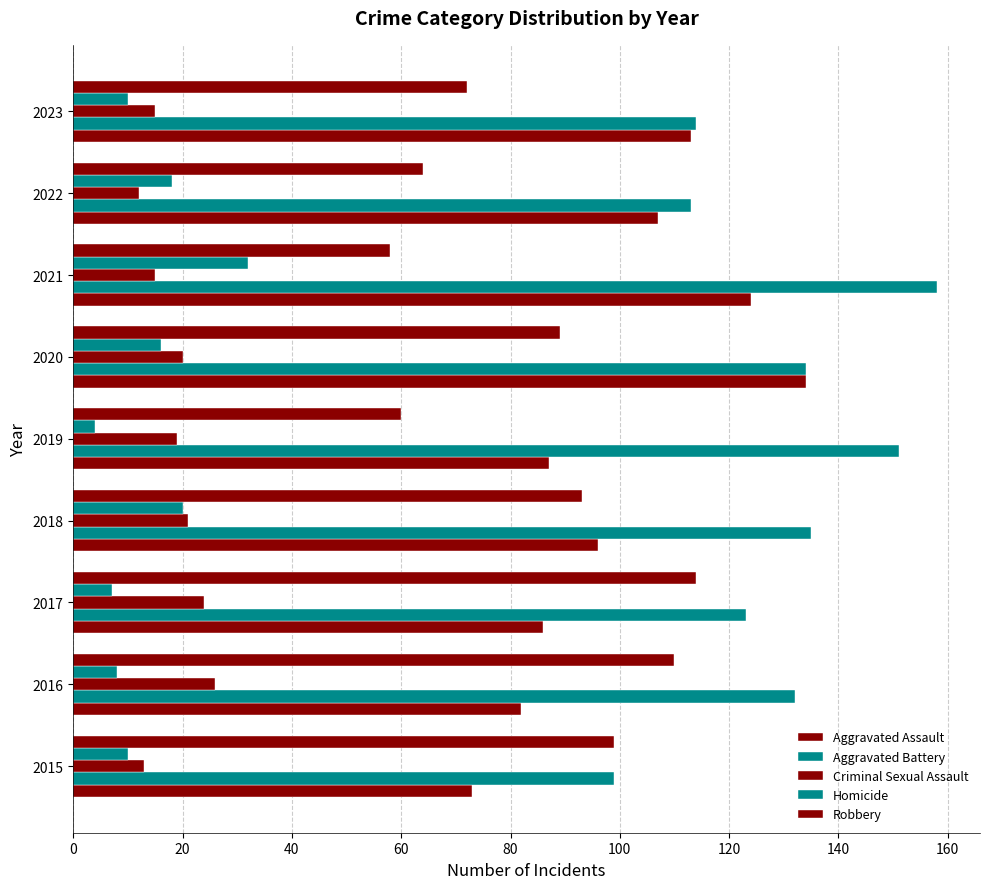

What is the value of the Homicide bar at the 5th from the left?

4